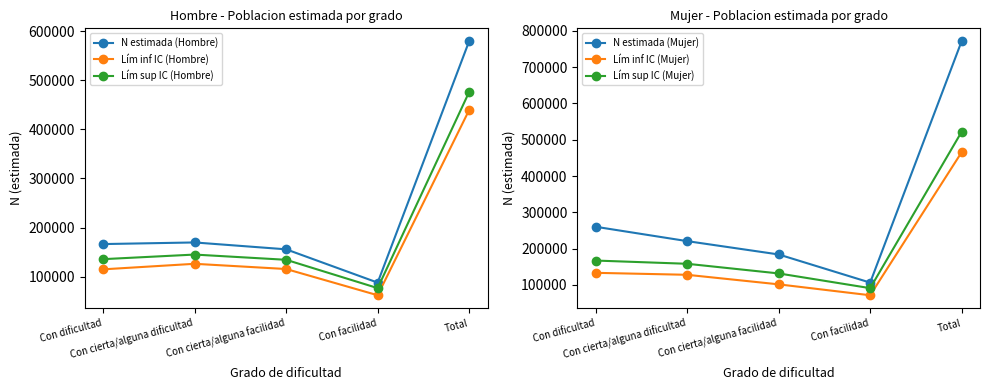

What is the value of the Lím sup IC (Mujer) point at the 4th from the left?

91264